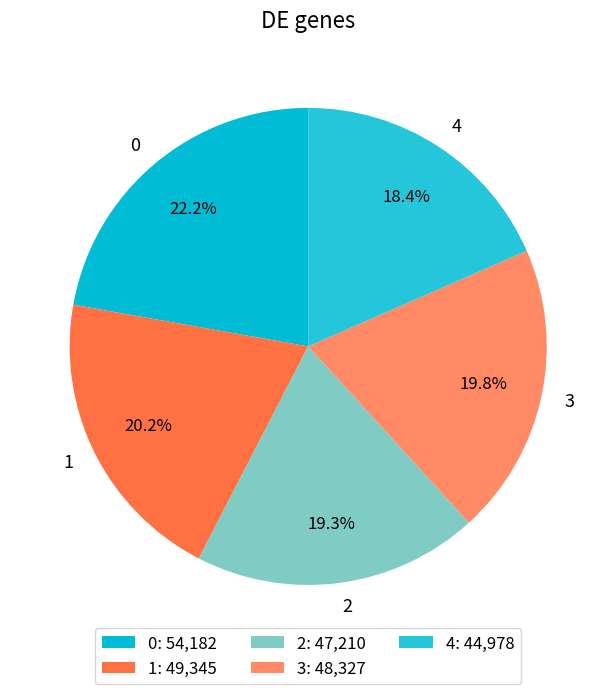

What percentage is NOT represented by 1?

79.8%